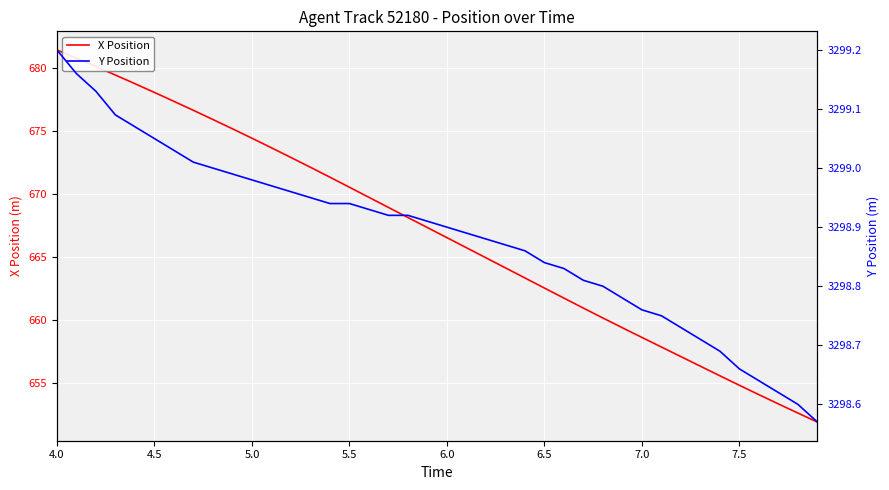

At which label does X Position reach its peak?

4.0